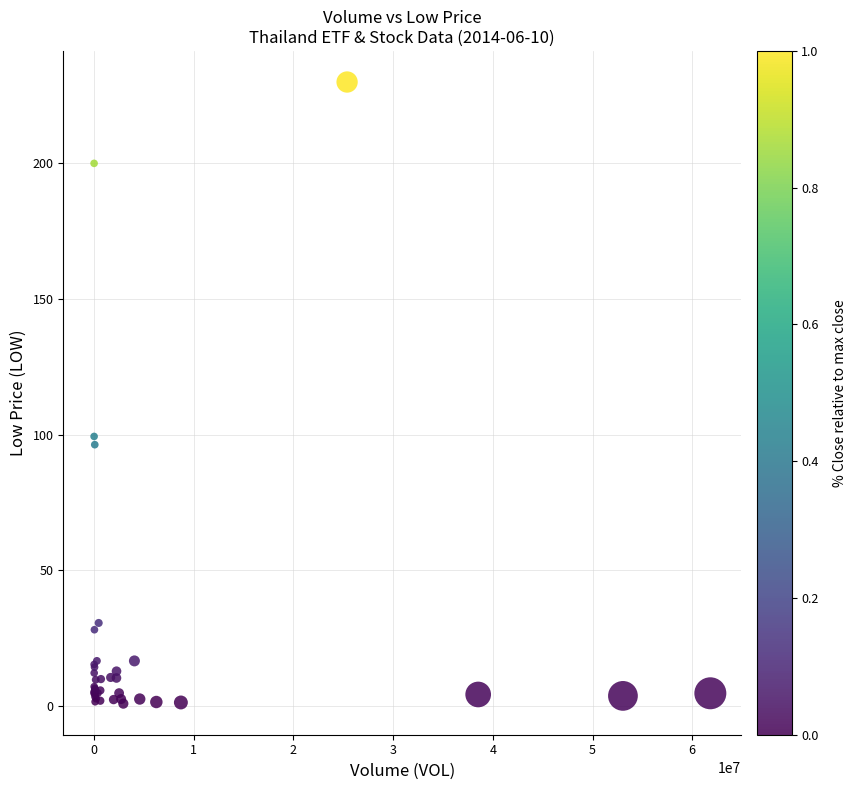

What Y value in the scatter plot is closest to 115?

99.3